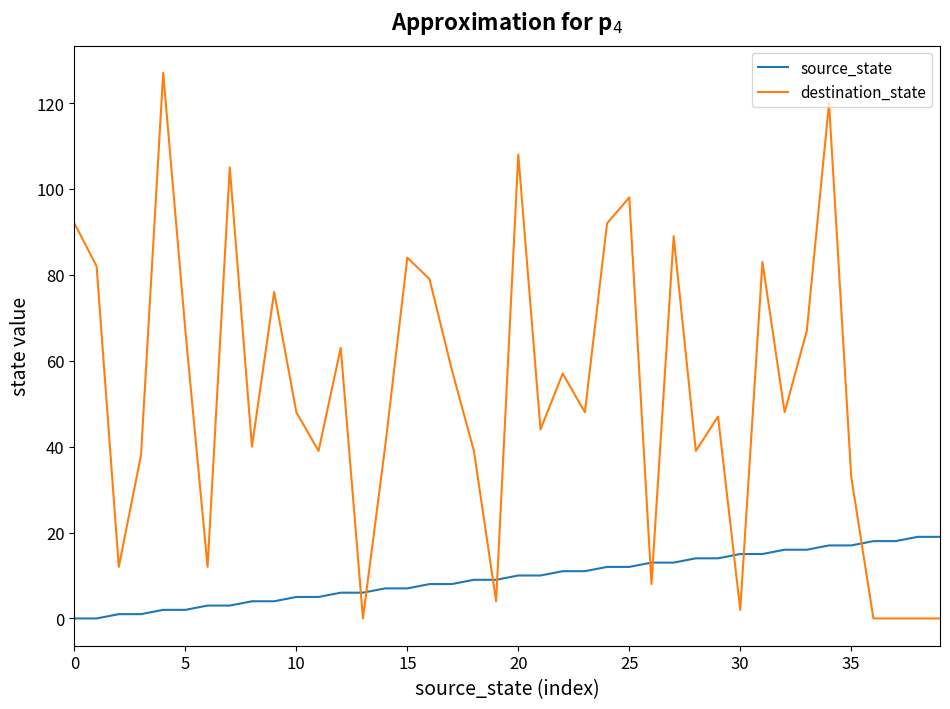

What is the difference between the maximum and minimum values in the source_state series?

19